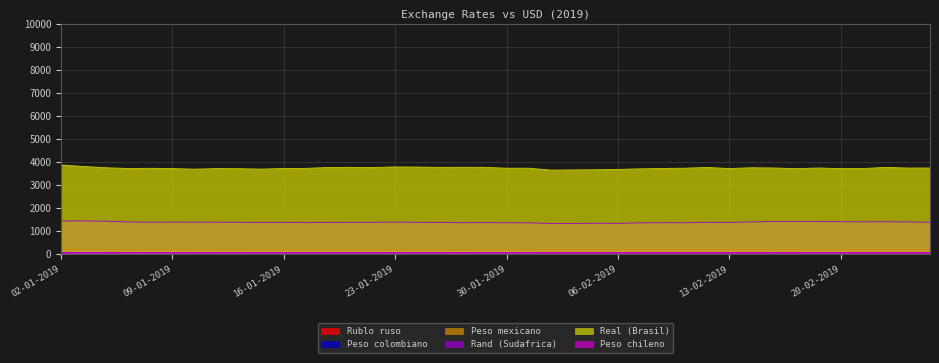

Which has a higher value, 02-01-2019 or 06-02-2019?

02-01-2019